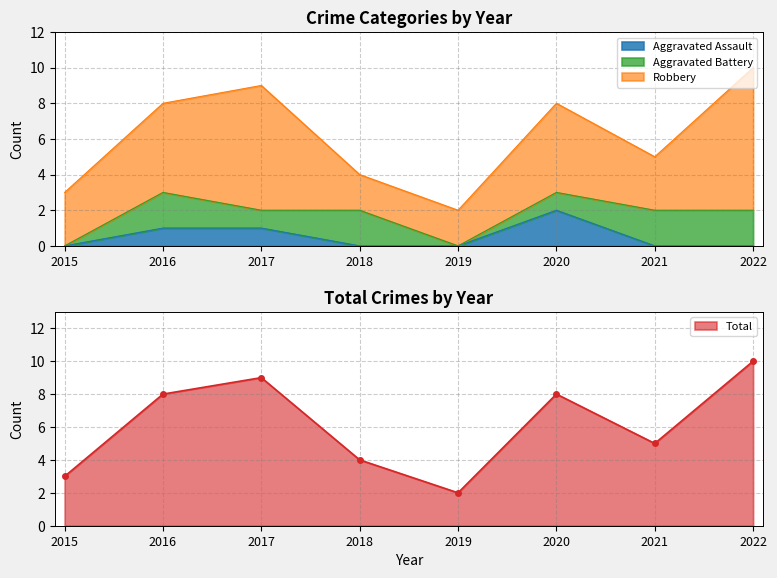

What is the highest value of the Total series?

10